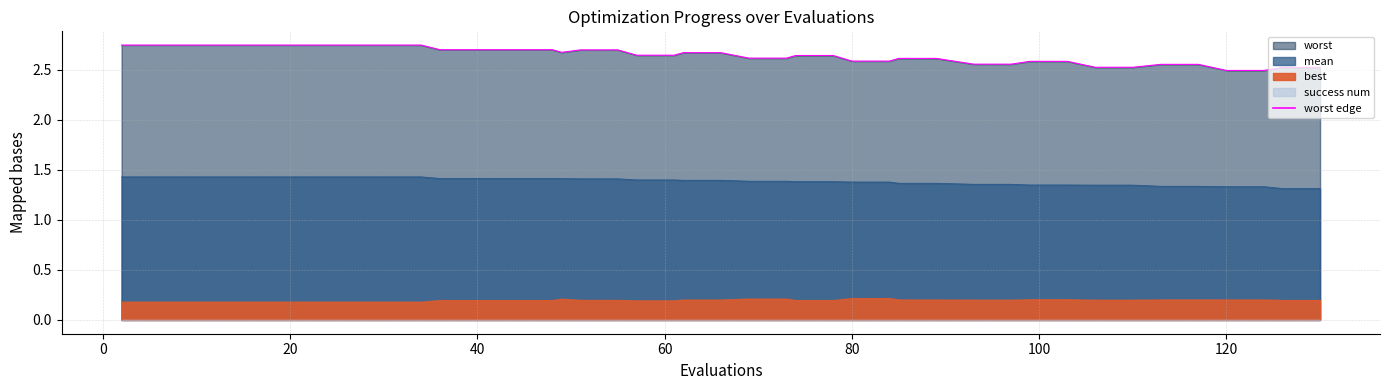

Reading left to right, extract all data points from this chart.

2.7	2.7	2.7	2.7	2.7	2.7	2.7	2.7	2.7	2.7	2.7	2.7	2.7	2.7	2.7	2.7	2.6	2.6	2.7	2.7	2.6	2.6	2.6	2.6	2.6	2.6	2.6	2.6	2.6	2.6	2.6	2.6	2.5	2.5	2.6	2.6	2.5	2.5	2.5	2.5